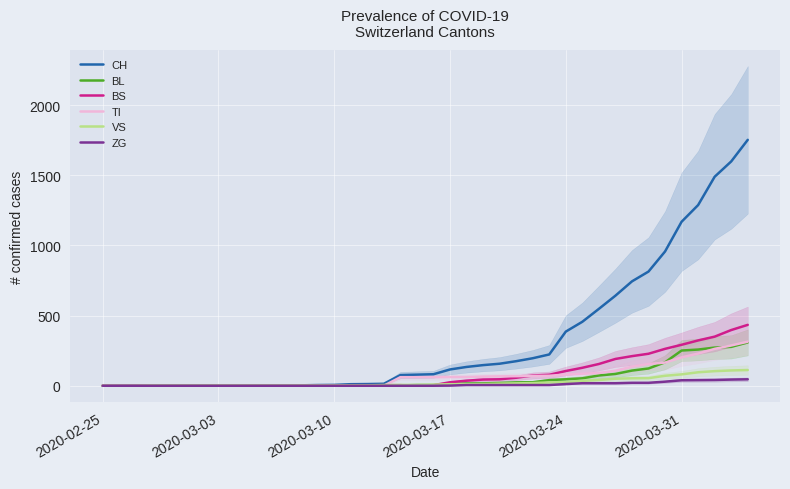

True or false: VS has more than 2 points higher than both neighbors.

False